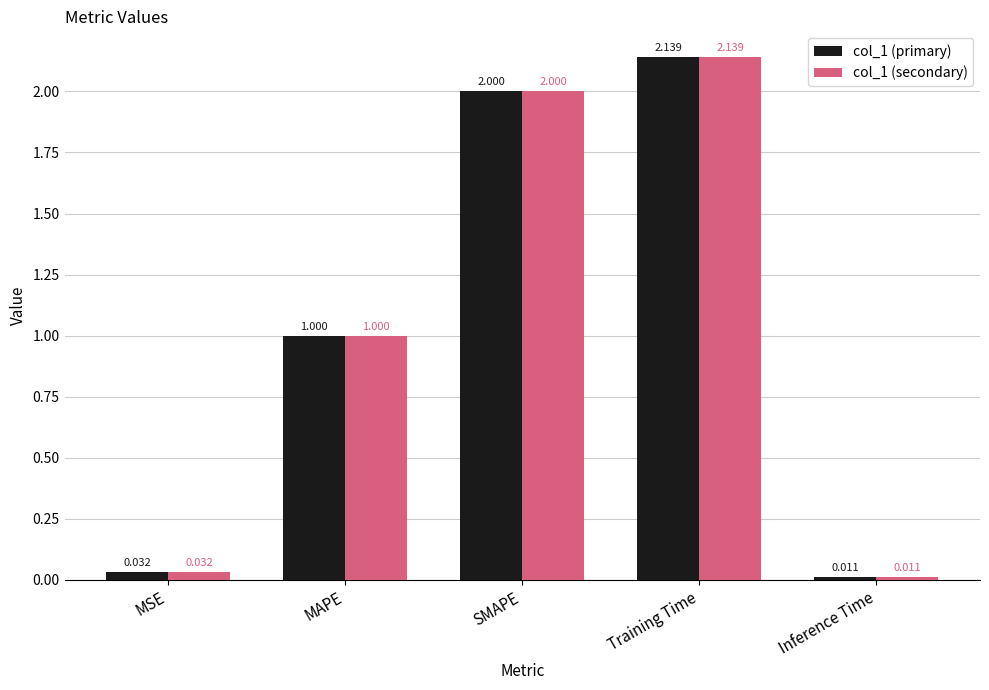

What is the label of the 4th bar from the right?

MAPE